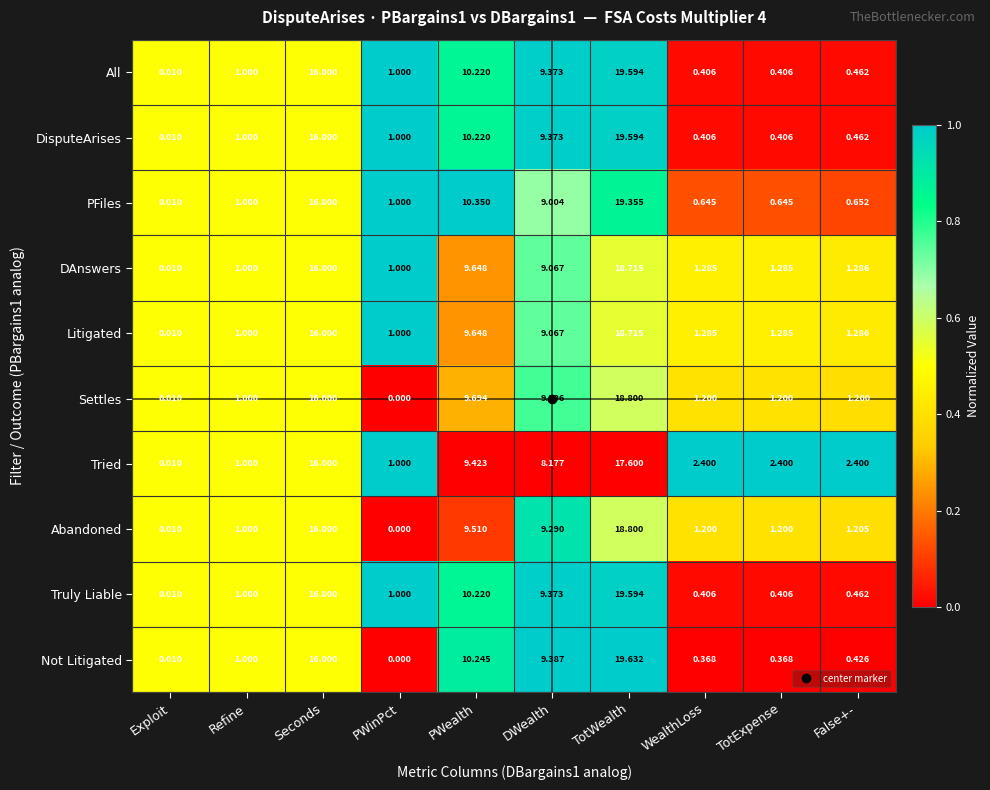

Which series has the widest spread of values?

Not Litigated